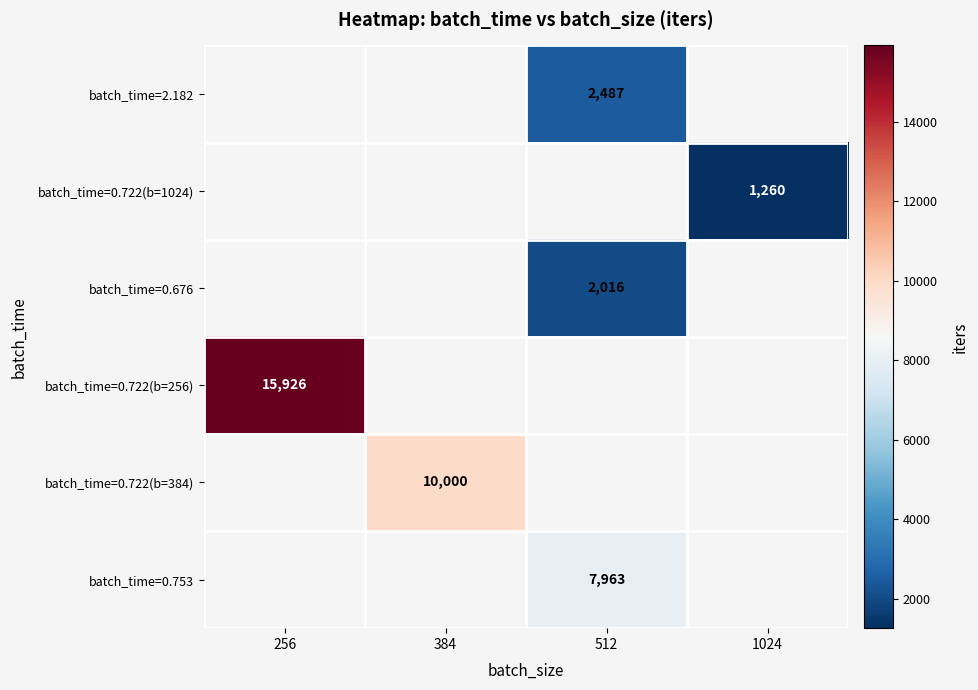

Is it true that batch_time=0.722(b=256) equals 15926 at 256?

True